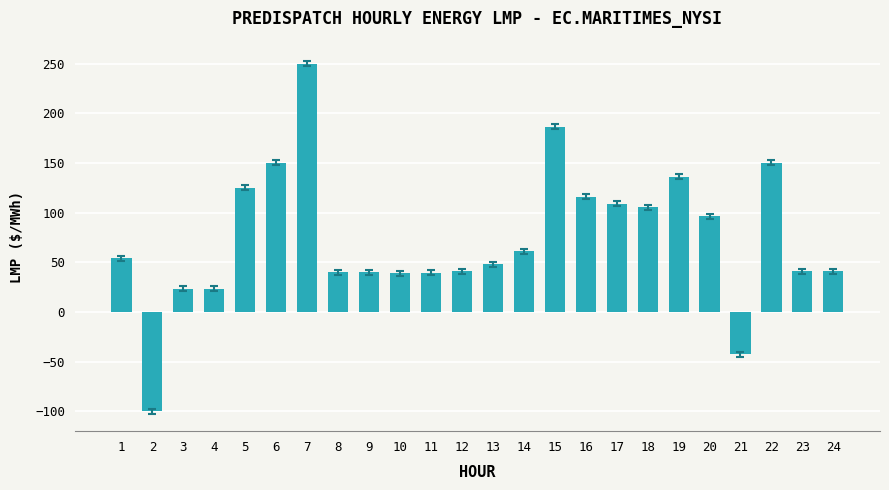

Between 3 and 17, which is larger?

17